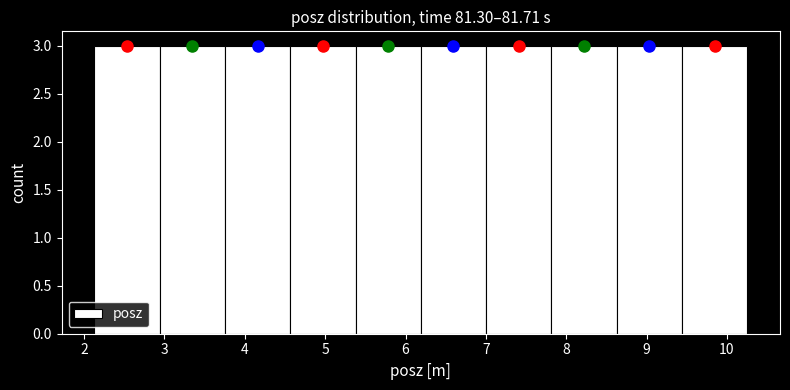

Reading left to right, transcribe this chart: for each bar, give the range it covers on the x-axis and its height. Neither the bar edges nor the heights are printed on the chart, so give them approximately, as read against the axes.

2.1 to 2.9: 3
2.9 to 3.8: 3
3.8 to 4.6: 3
4.6 to 5.4: 3
5.4 to 6.2: 3
6.2 to 7.0: 3
7.0 to 7.8: 3
7.8 to 8.6: 3
8.6 to 9.4: 3
9.4 to 10.3: 3